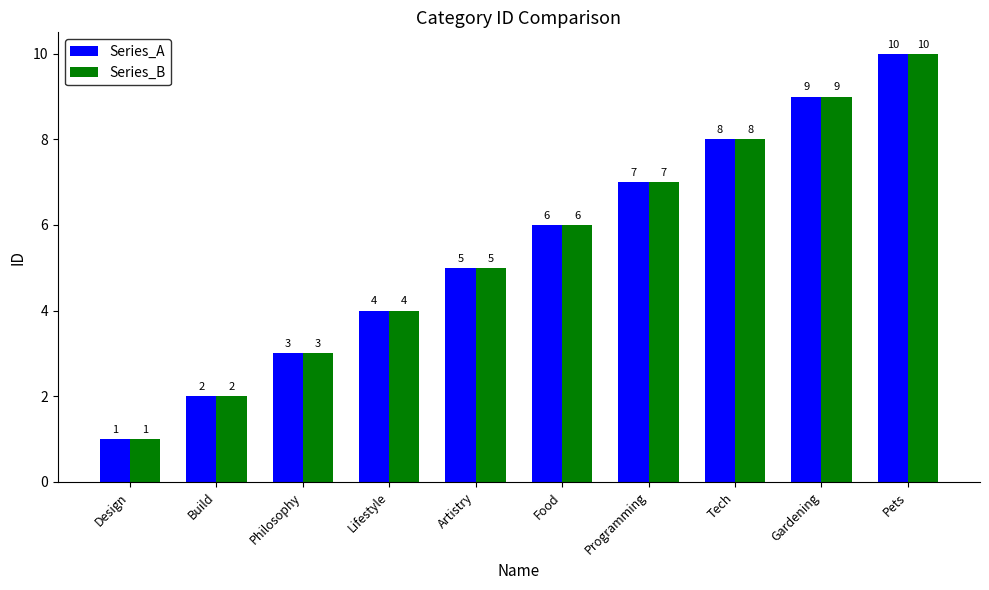

Which label corresponds to the largest value in the chart?

Pets